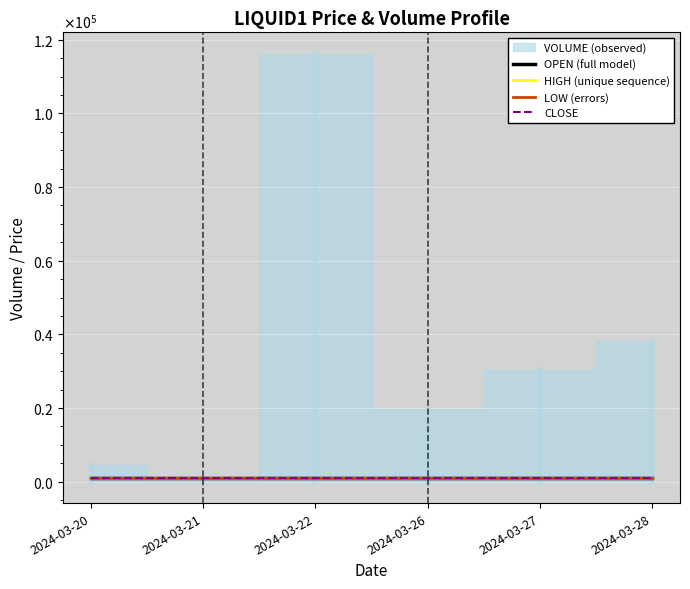

What is the value of the OPEN (full model) point at the 4th from the left?

1000.0